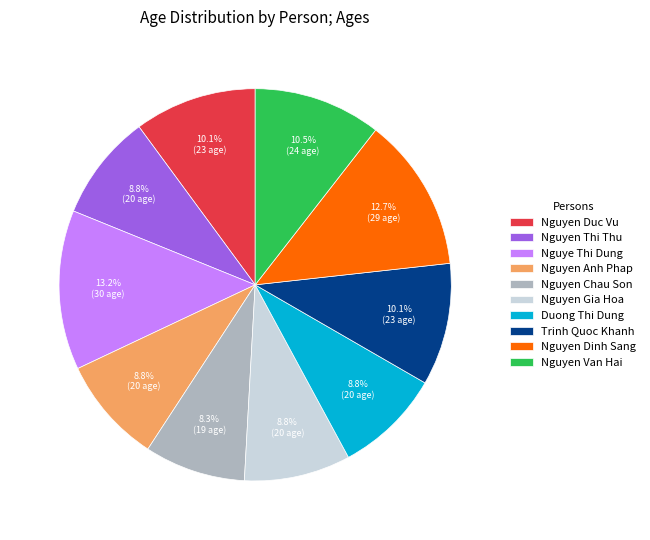

Count the number of slices in the pie.

10